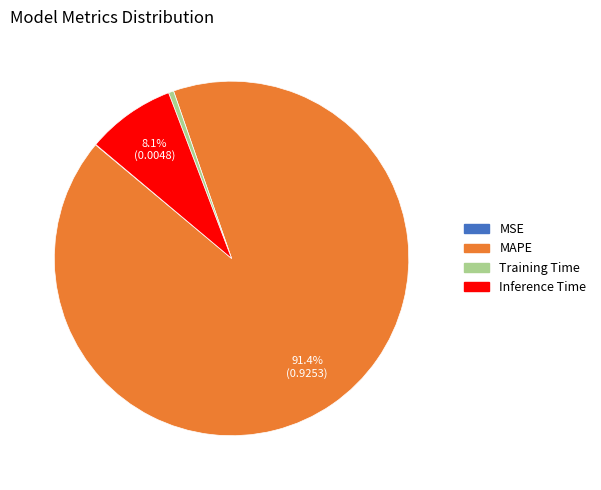

Is it true that MAPE is 96% of the pie?

False